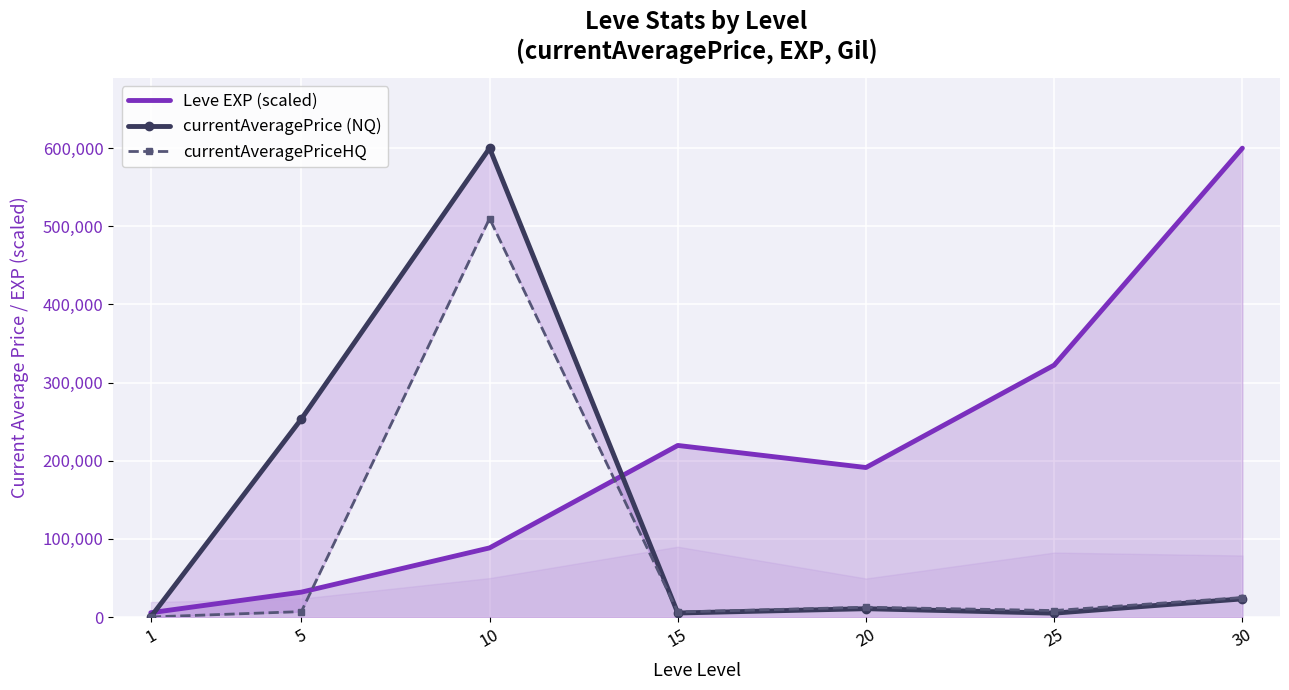

How many intersections are there between currentAveragePrice (NQ) and currentAveragePriceHQ?

1